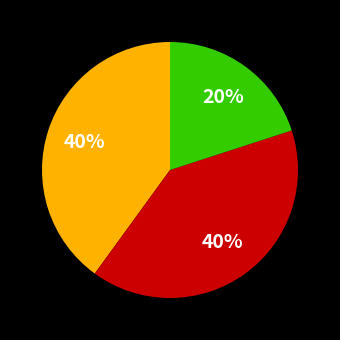

To the nearest percent, what is the average slice percentage?

33%